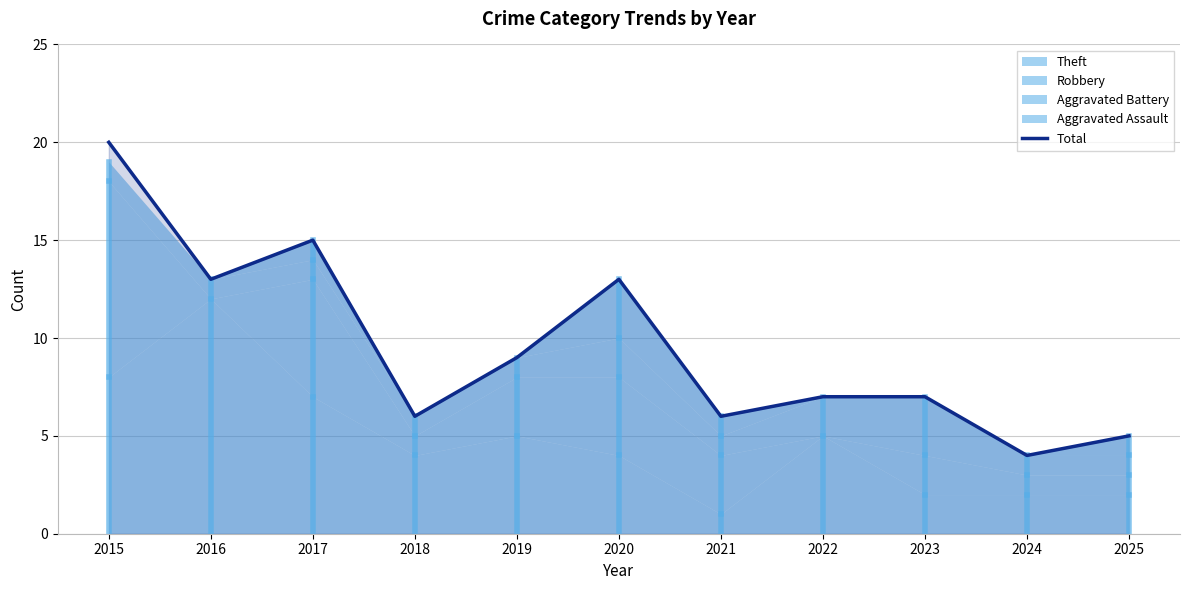

Which category has the lowest value across all series?

2024